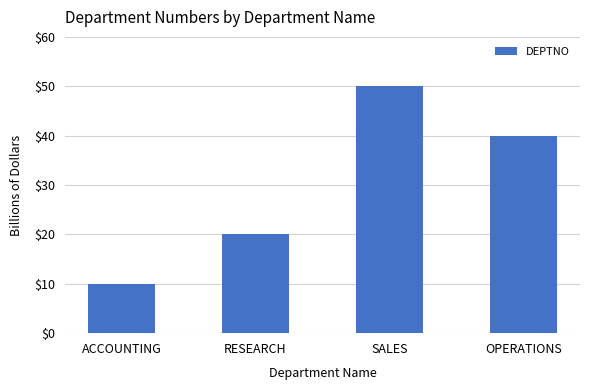

How many data points are less than 40?

2